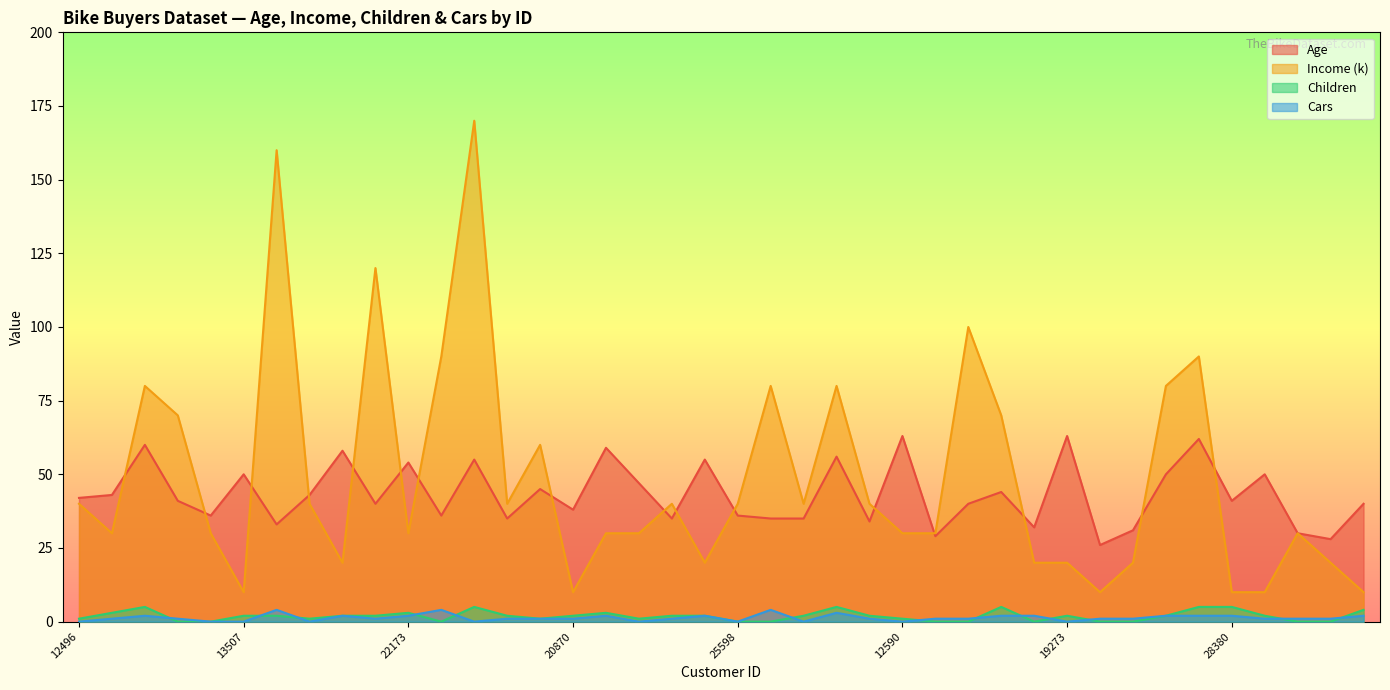

How many data points in Cars are less than 1?

10